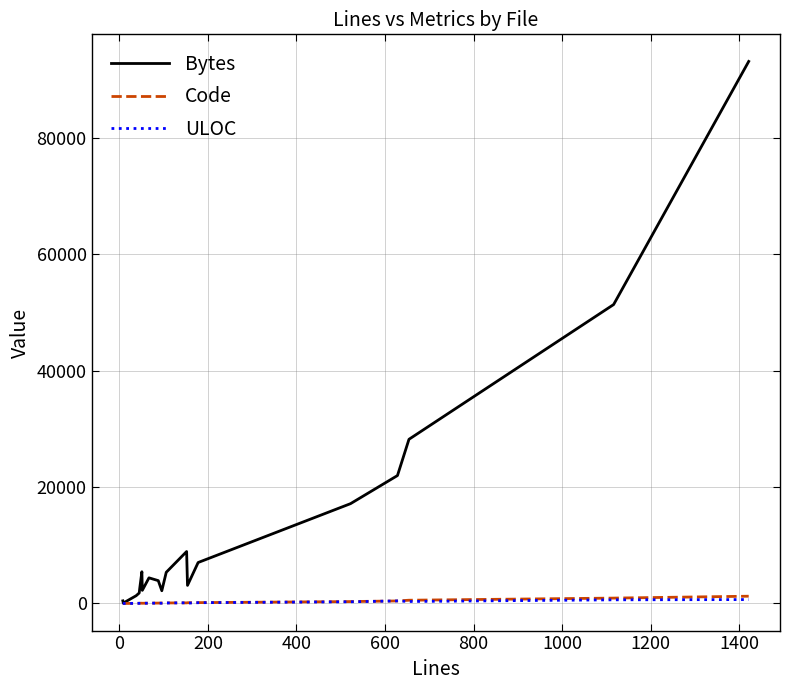

How many lines are shown in the chart?

3